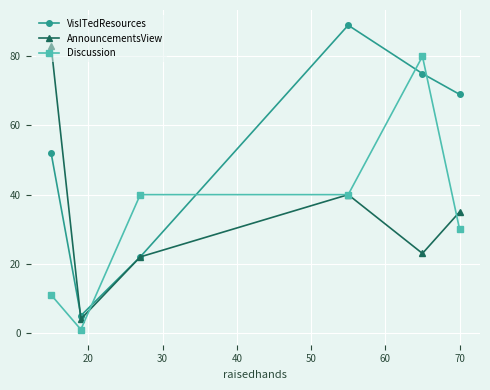

True or false: AnnouncementsView has more than 2 points higher than both neighbors.

False